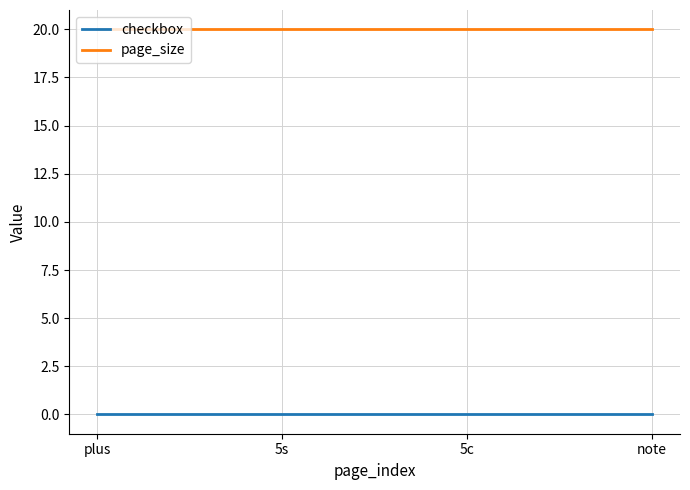

Rank the series by their average value, from lowest to highest.

checkbox, page_size